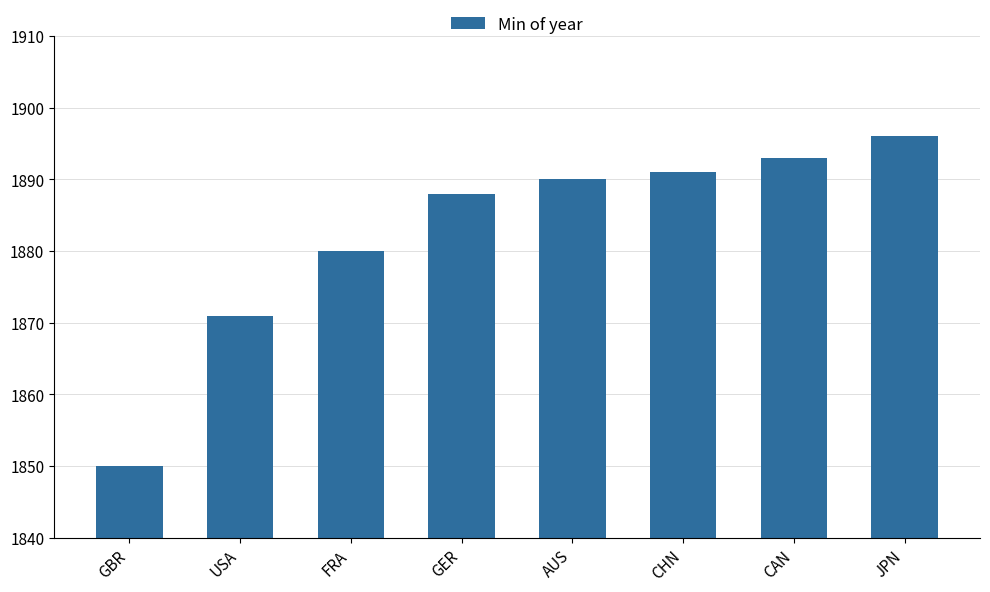

Rank the categories by value from lowest to highest.

GBR, USA, FRA, GER, AUS, CHN, CAN, JPN